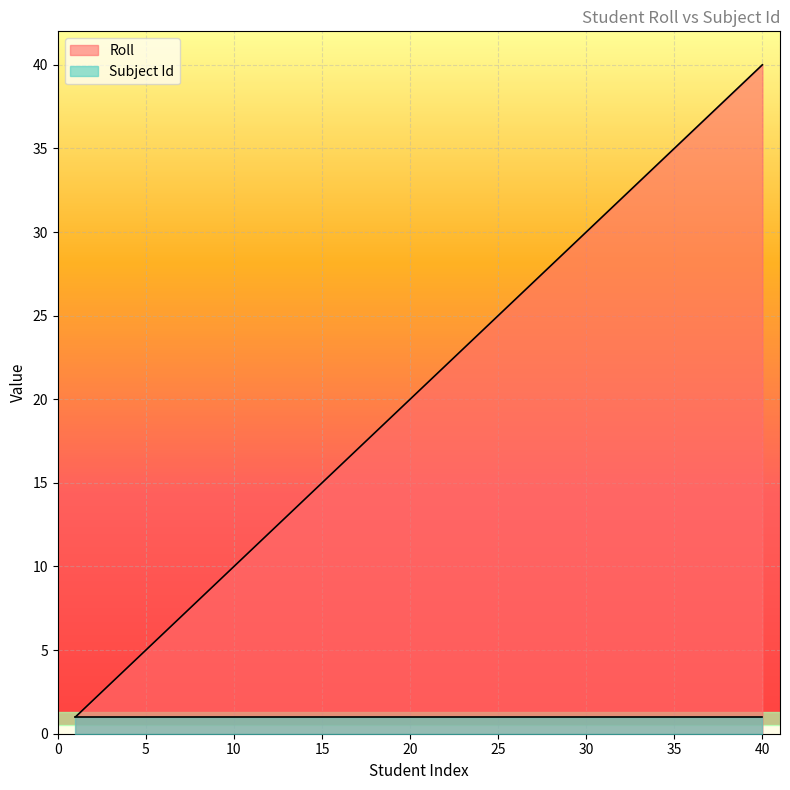

List the labels in order of value, largest first.

40, 39, 38, 37, 36, 35, 34, 33, 32, 31, 30, 29, 28, 27, 26, 25, 24, 23, 22, 21, 20, 19, 18, 17, 16, 15, 14, 13, 12, 11, 10, 9, 8, 7, 6, 5, 4, 3, 2, 1